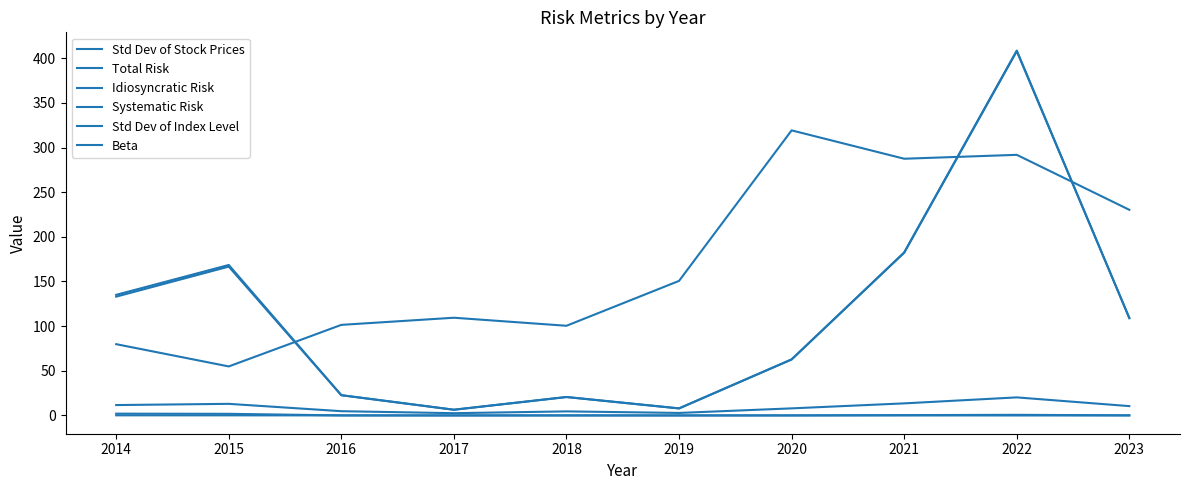

How many lines are shown in the chart?

6